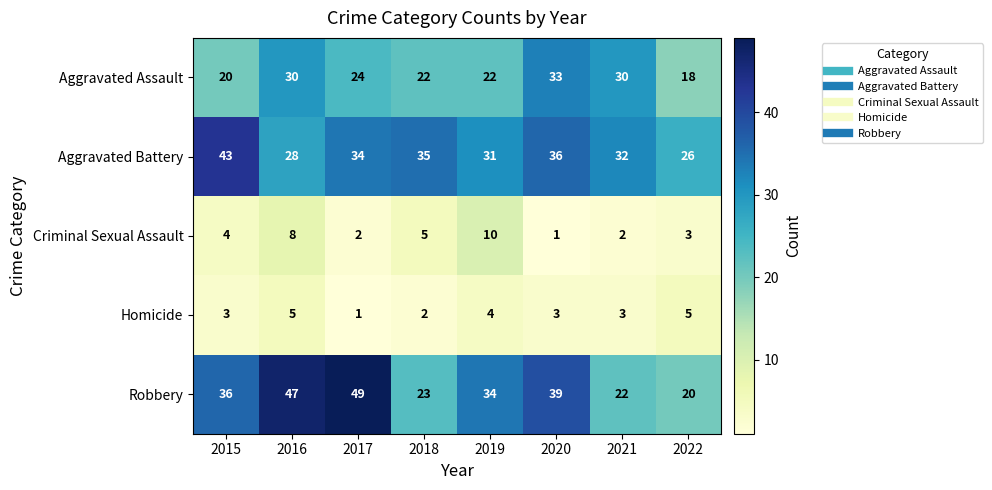

How many data points in Criminal Sexual Assault are less than 4?

4